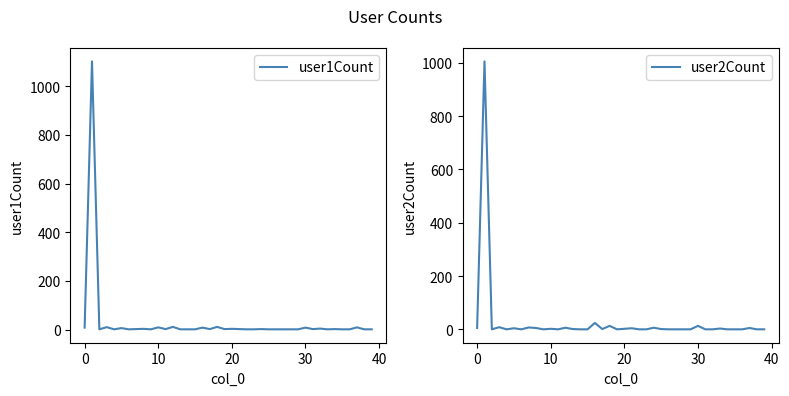

The value of user1Count at 0 is 1639. True or false?

False